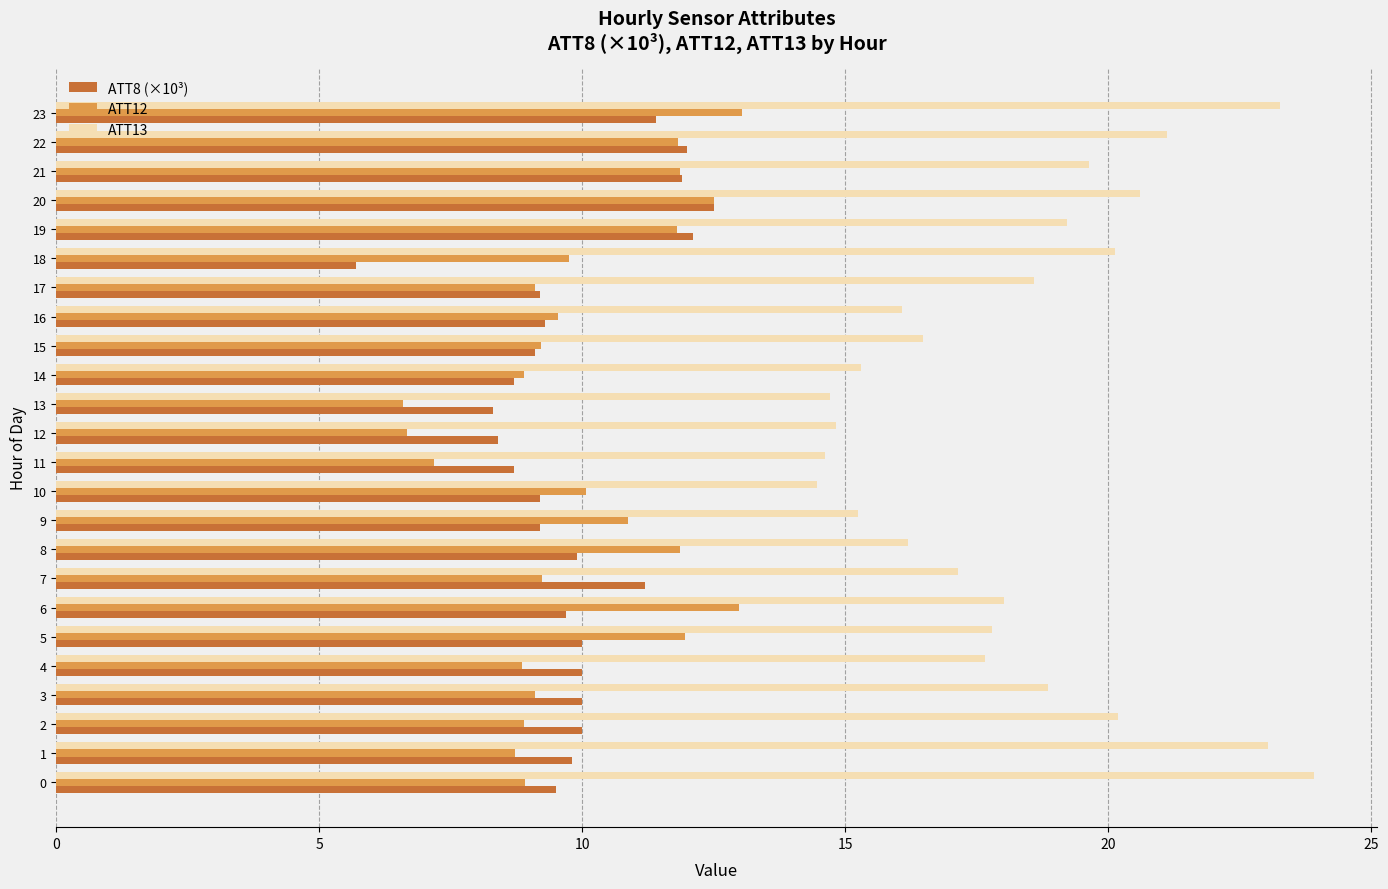

Between 6 and 20, which series saw the biggest shift?

ATT8 (×10³)